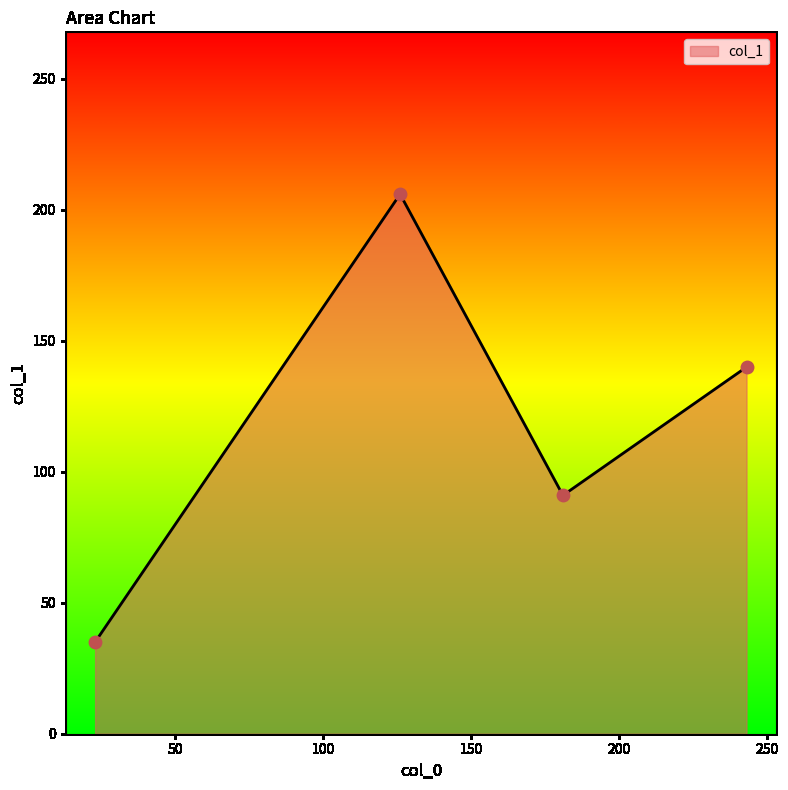

How many interior local valleys (lower than both neighbors) does the data have?

1